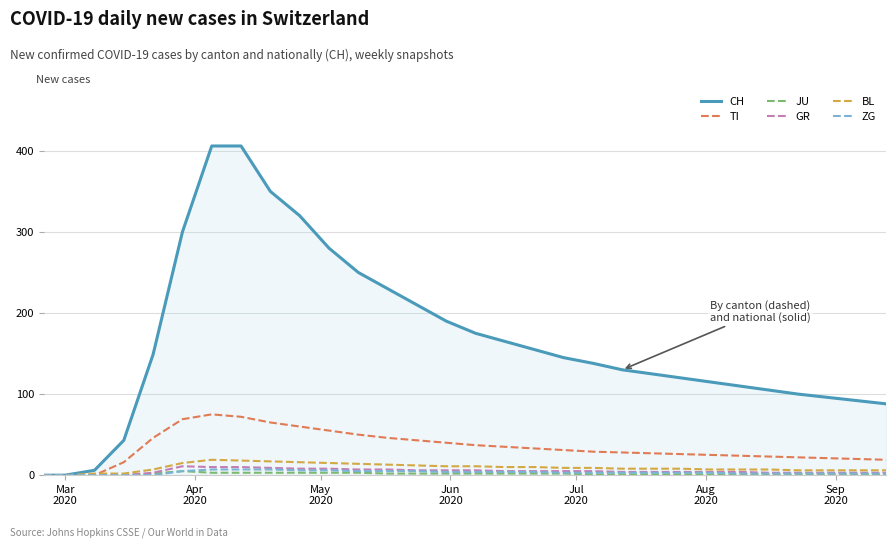

What is the greatest value displayed?

406